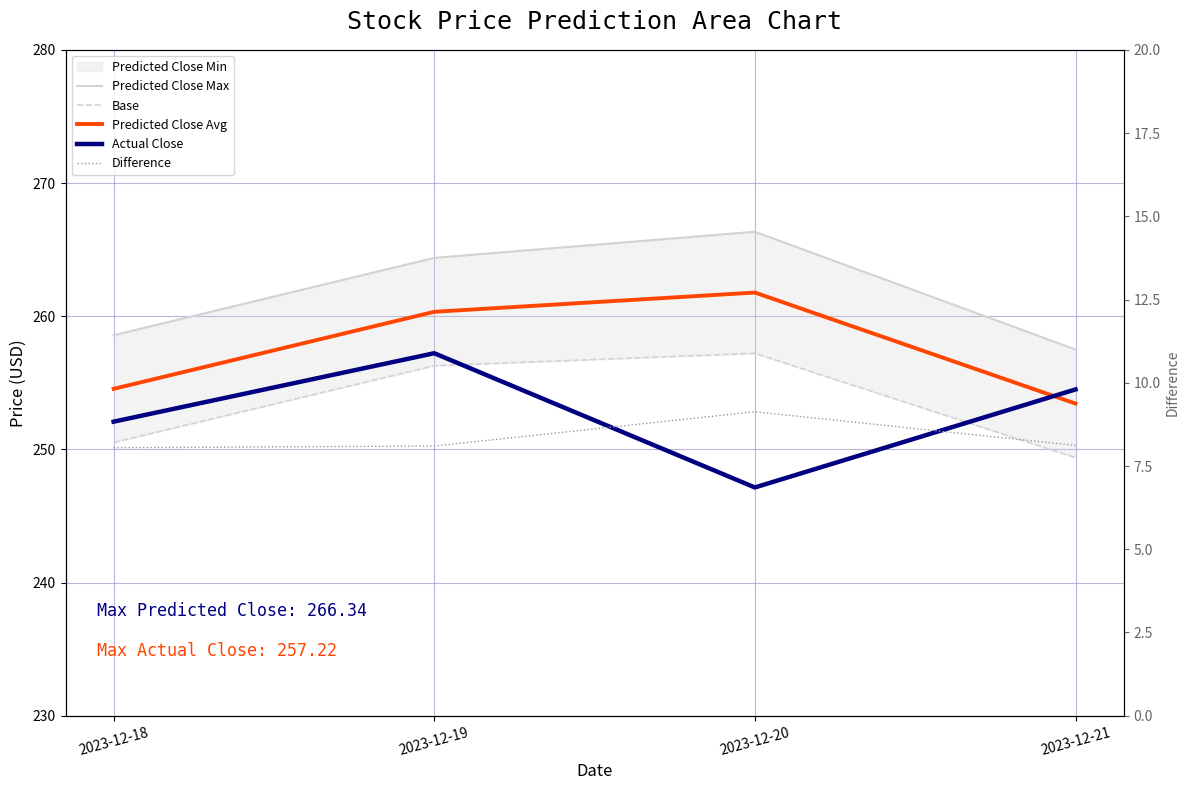

Is the value of Actual Close at 2023-12-21 greater than the value of Base at 2023-12-19?

No